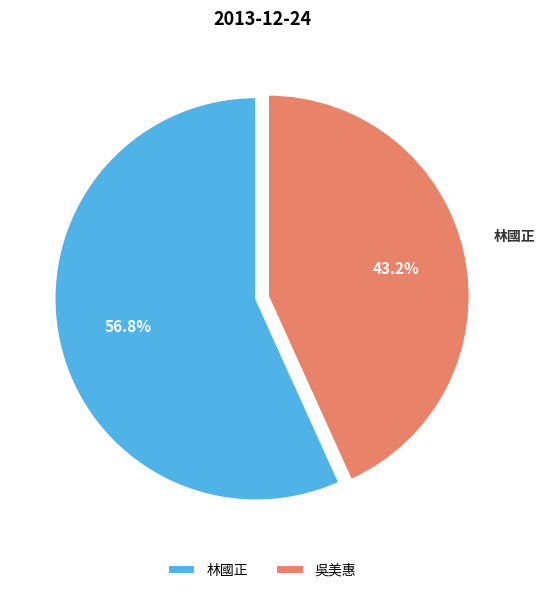

Rank the categories by value from lowest to highest.

吳美惠, 林國正